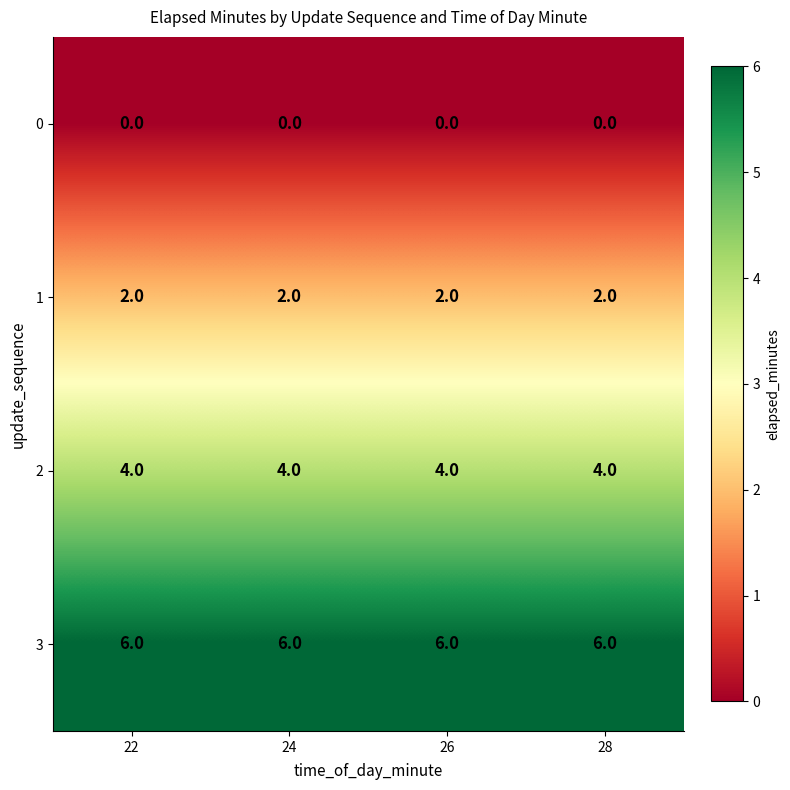

Which series has the largest total across all categories?

3